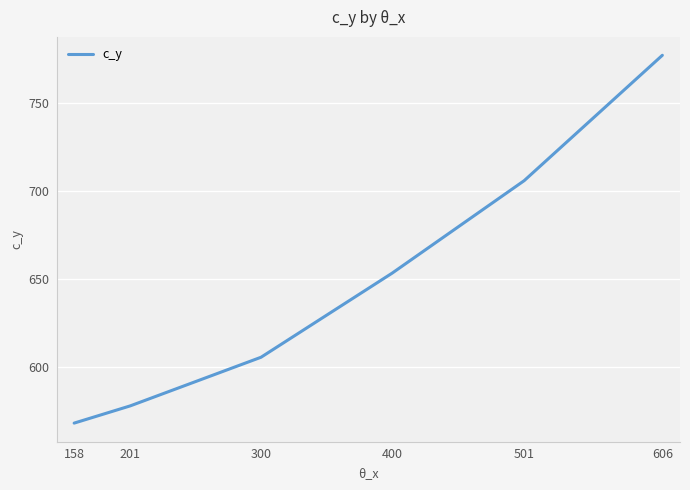

The chart shows a value of 342.1 at 400. True or false?

False